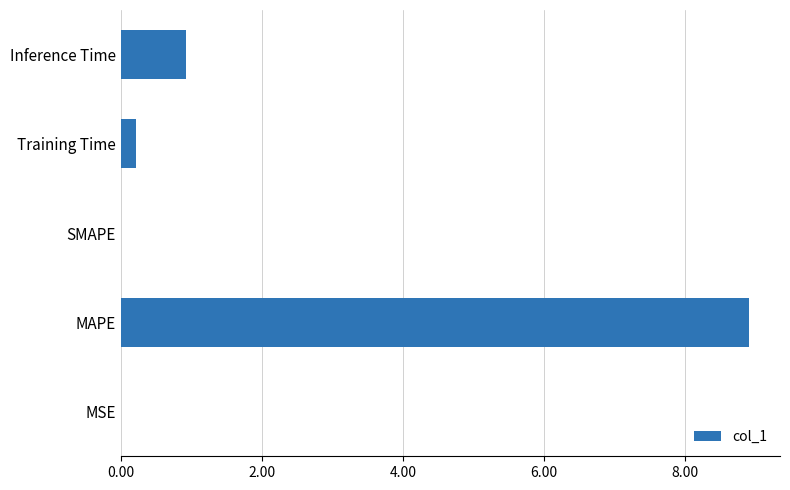

What is the maximum value shown in the chart?

8.9